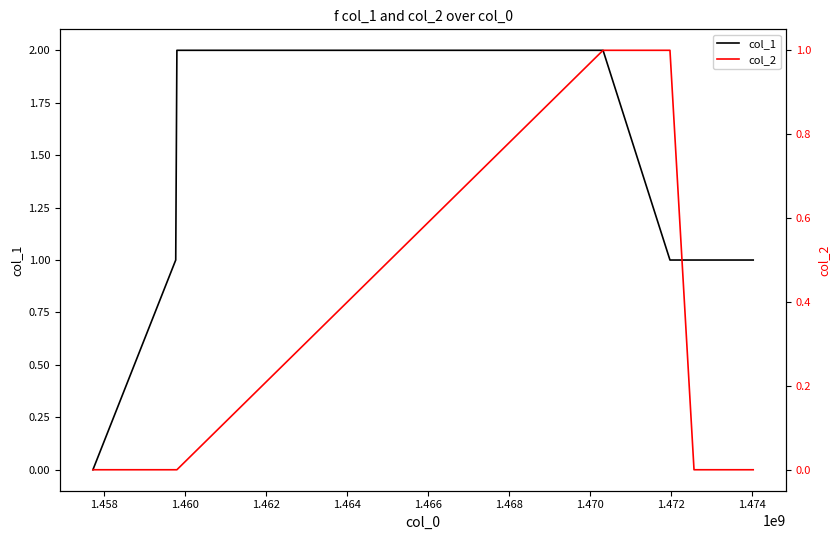

At which category does the chart reach its peak across all series?

1.460